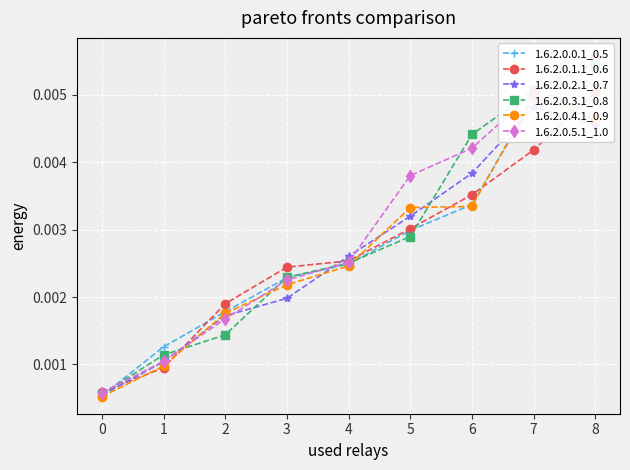

Which has a higher value, 5 or 6?

6